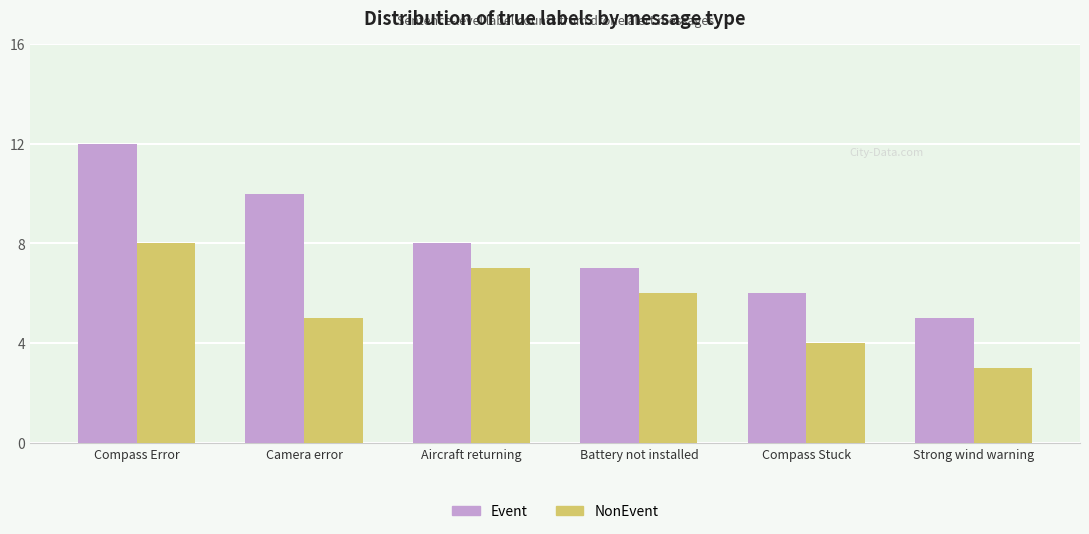

What is the average value of the Event series?

8